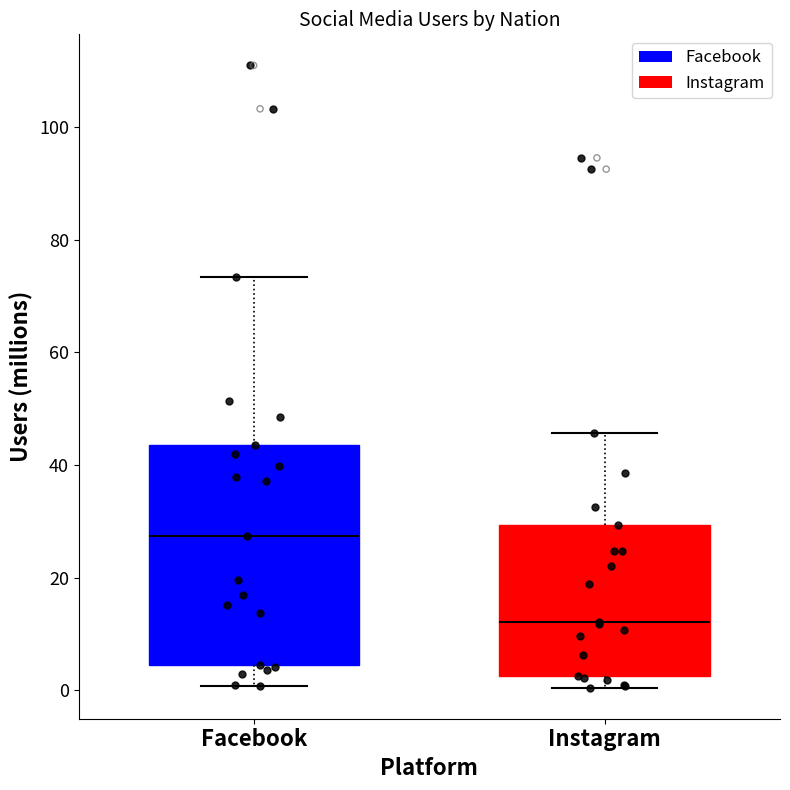

Reading left to right, read every box against the y-axis: the position of its median line, the range the box covers, and the ends of its whiskers. The values are not printed on the chart, so give them approximately, as read against the axis.

Facebook: median 28, box 4 to 44, whiskers 0 to 74
Instagram: median 12, box 2 to 30, whiskers 0 to 46